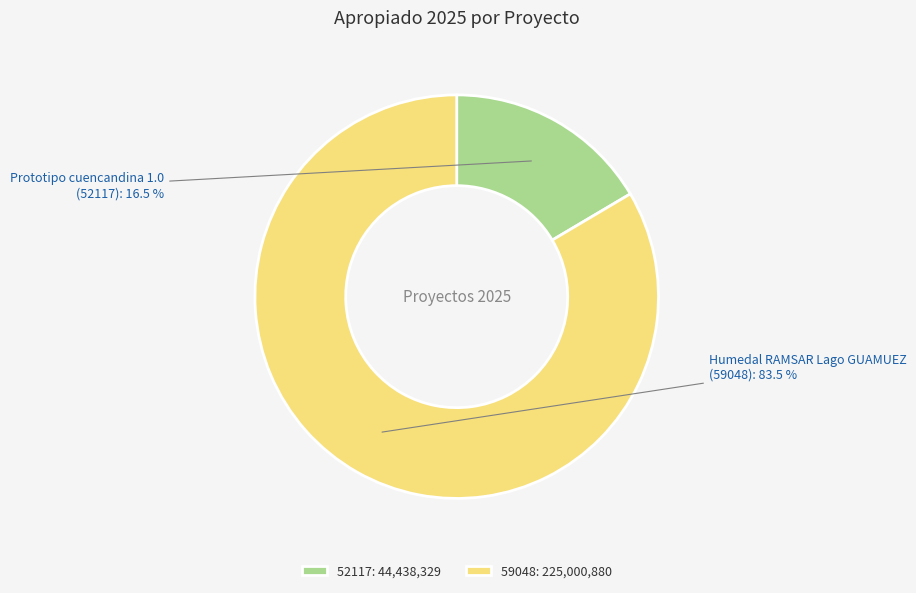

How many slices are in this pie chart?

2